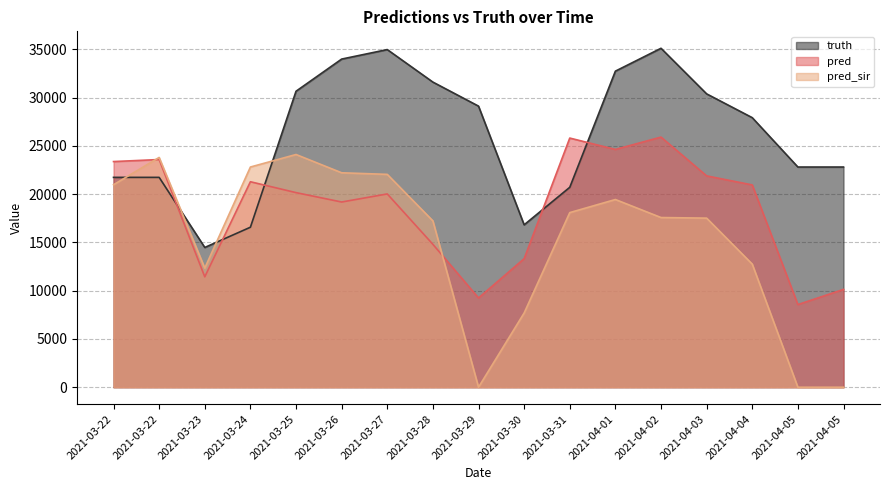

How many values in the pred_sir series exceed 17581?

8